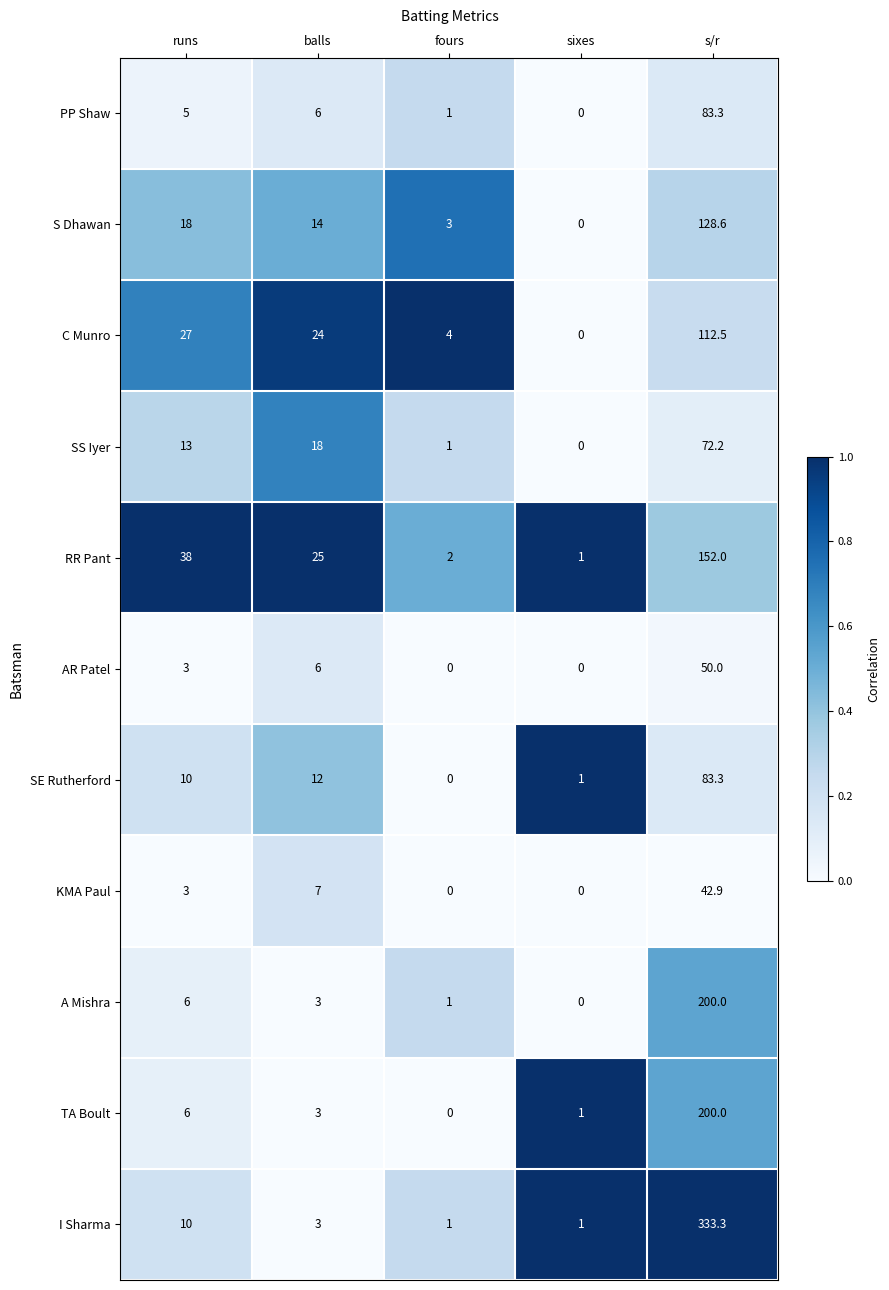

At which label is TA Boult closest to 100?

runs